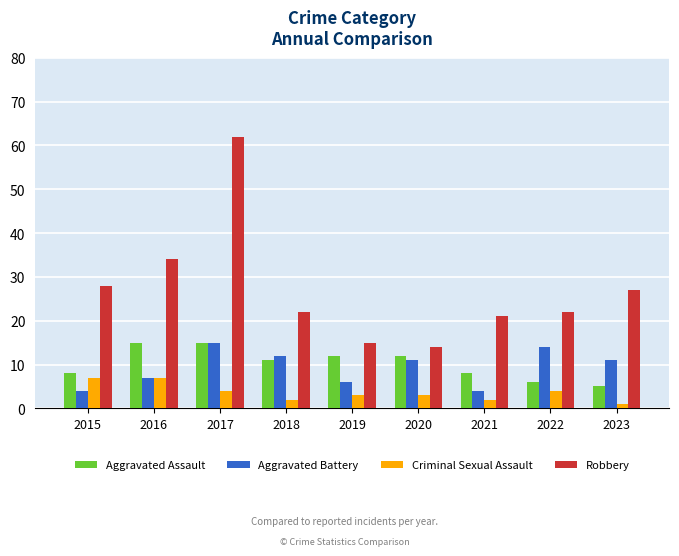

How many bars are there in each group?

4